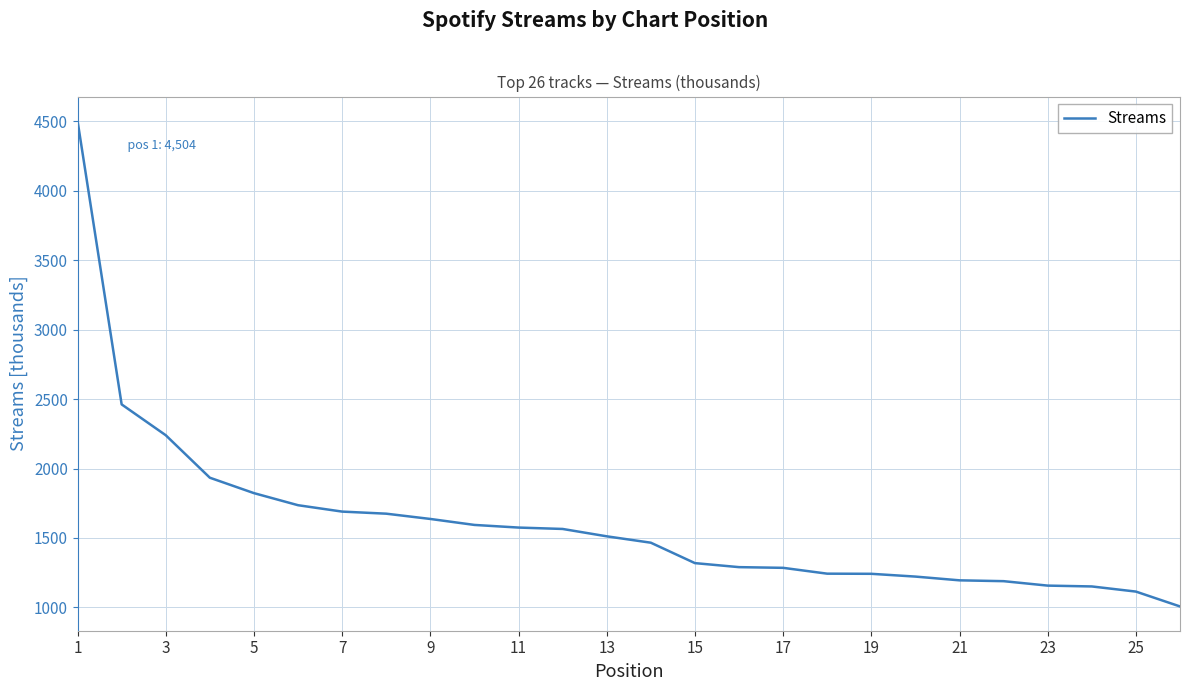

What is the sum of all values?

41827